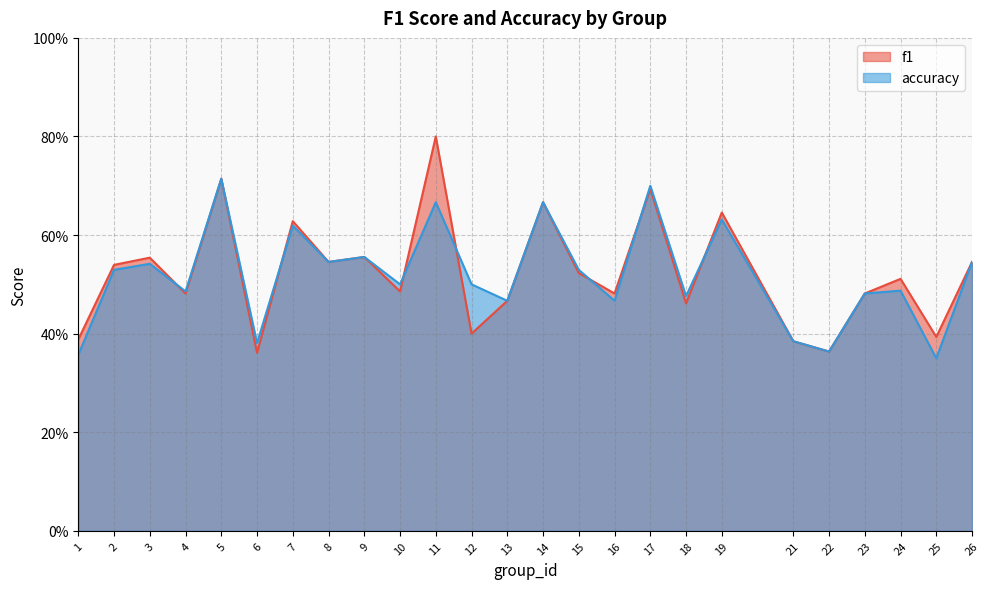

Does the chart display data point markers on the line(s)?

No